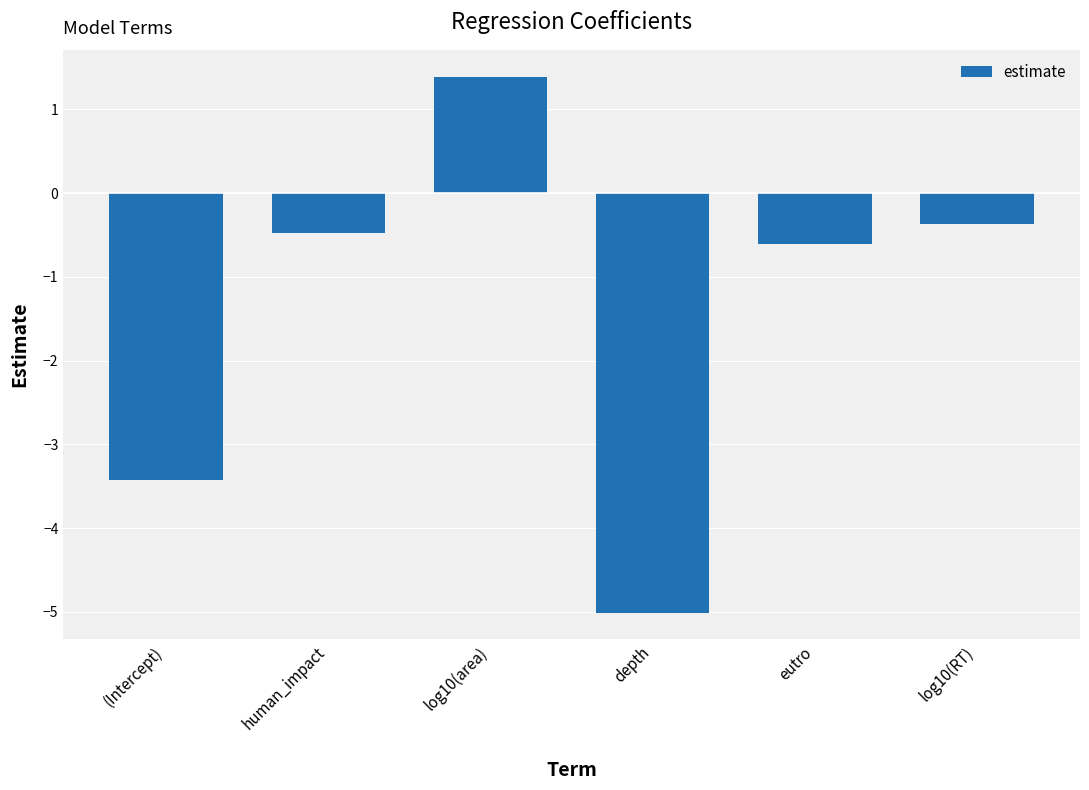

Which category has the highest value across all series?

log10(area)